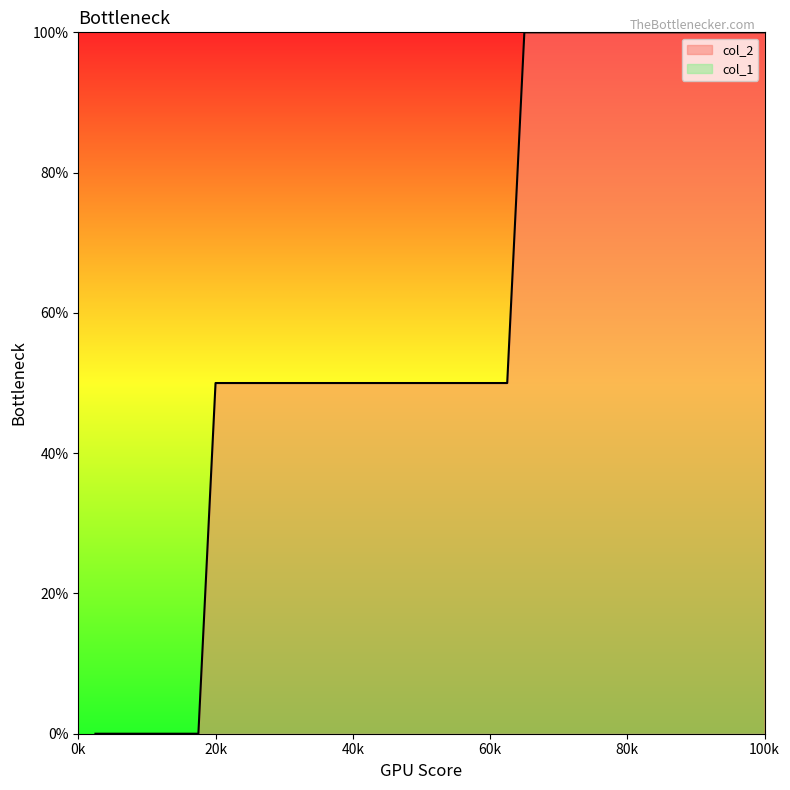

Reading left to right, what are all the values shown in this chart?

0	0	0	0	0	0	0	50	50	50	50	50	50	50	50	50	50	50	50	50	50	50	50	50	50	100	100	100	100	100	100	100	100	100	100	100	100	100	100	100